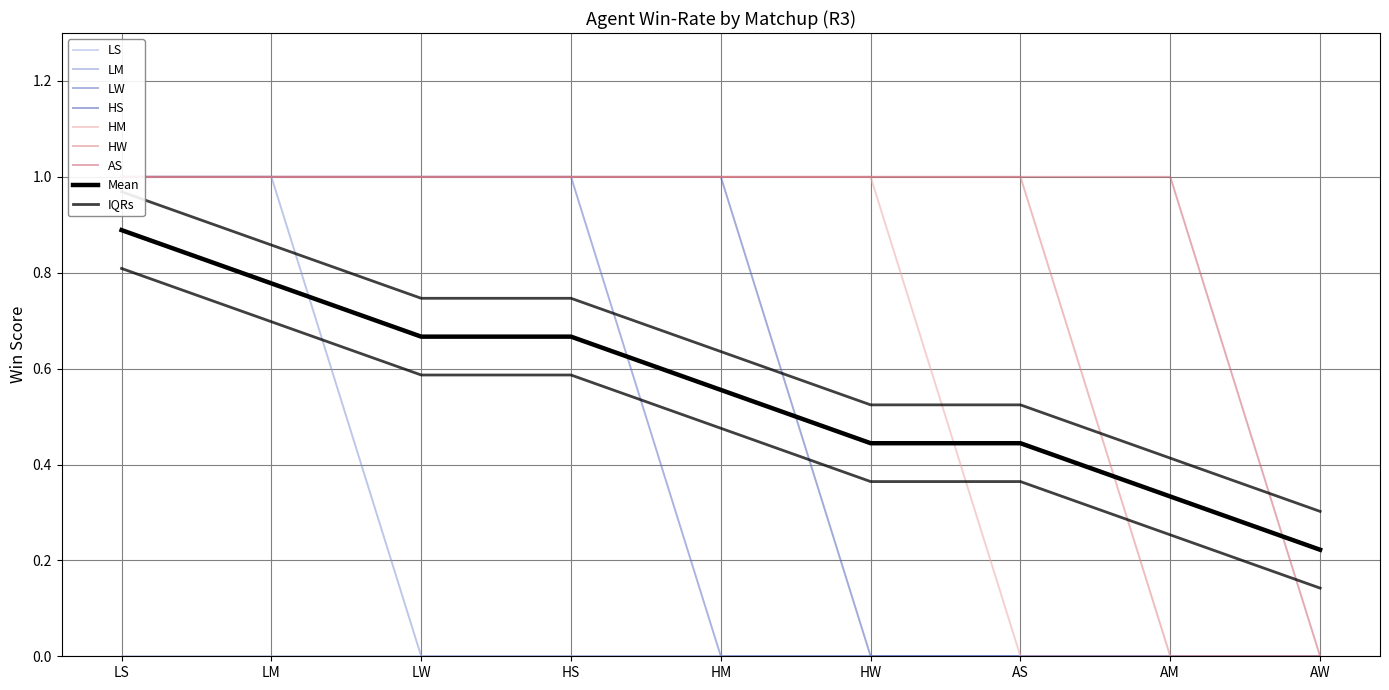

What is the label of the 1st point from the right?

AW